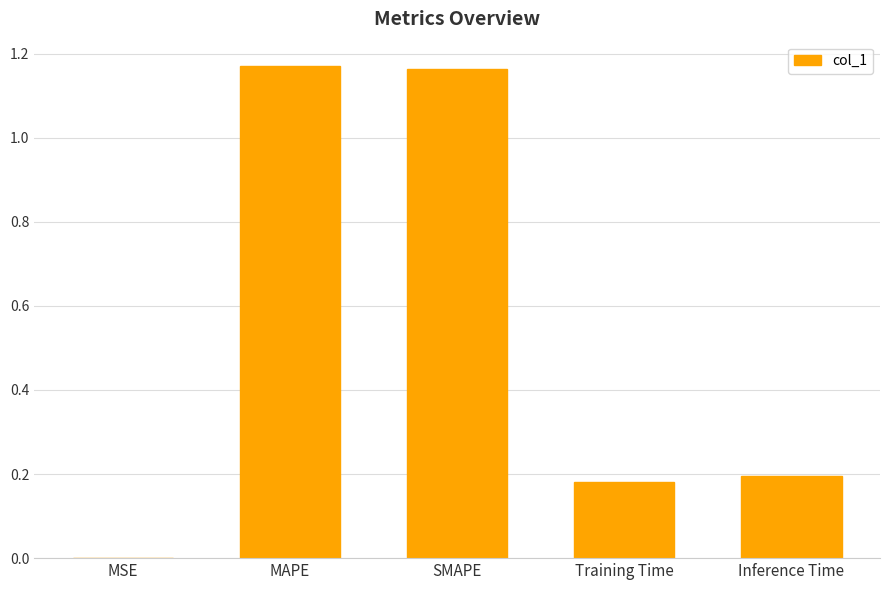

The chart shows a value of 0.6 at SMAPE. True or false?

False